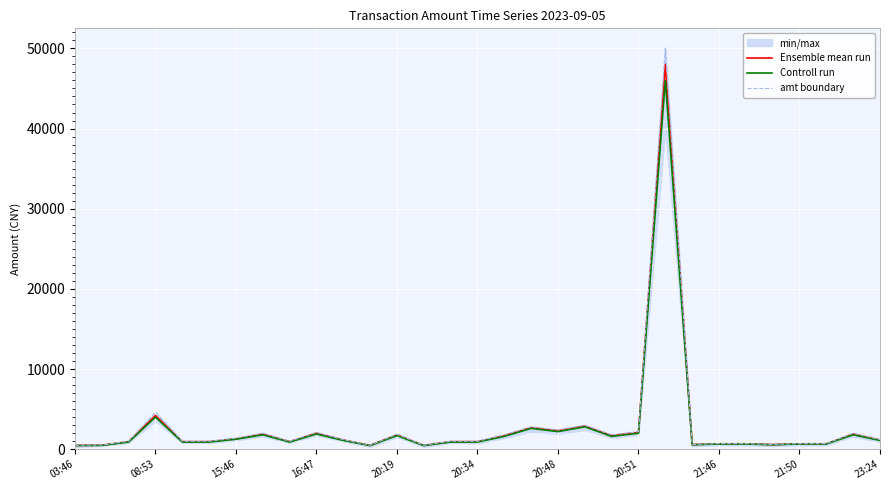

What is the average value of the Ensemble mean run series?

2849